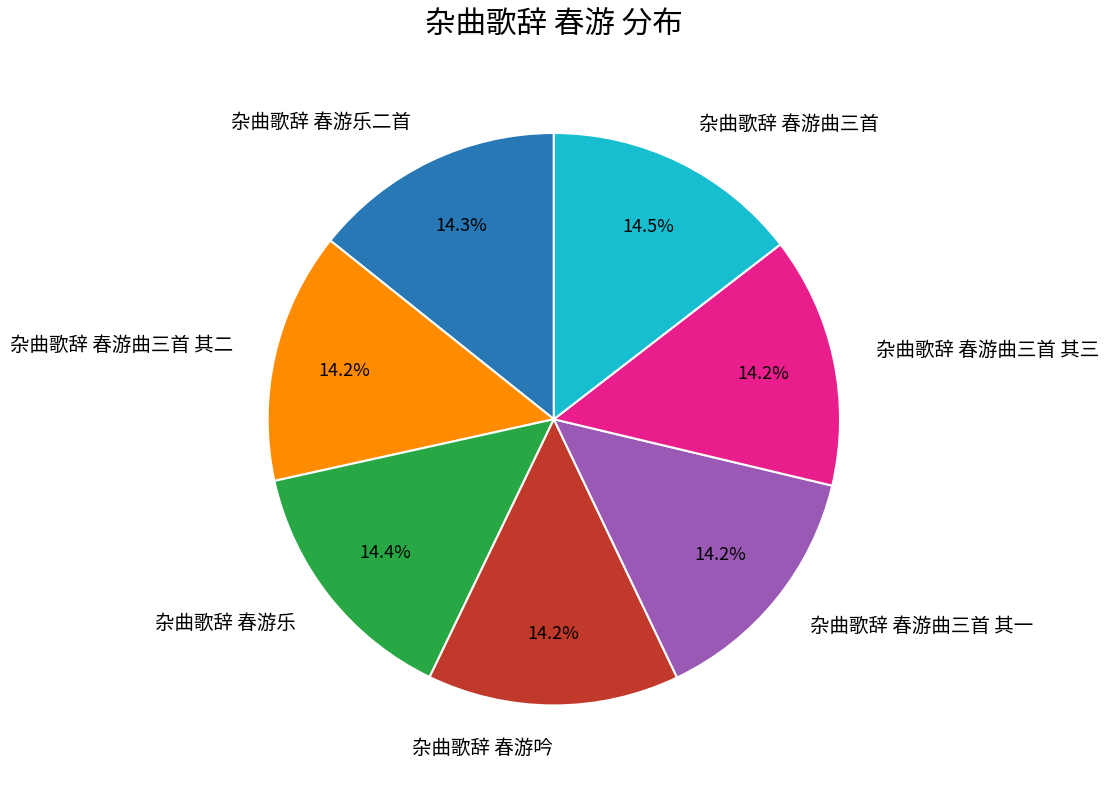

To the nearest percent, what is the average slice percentage?

14%